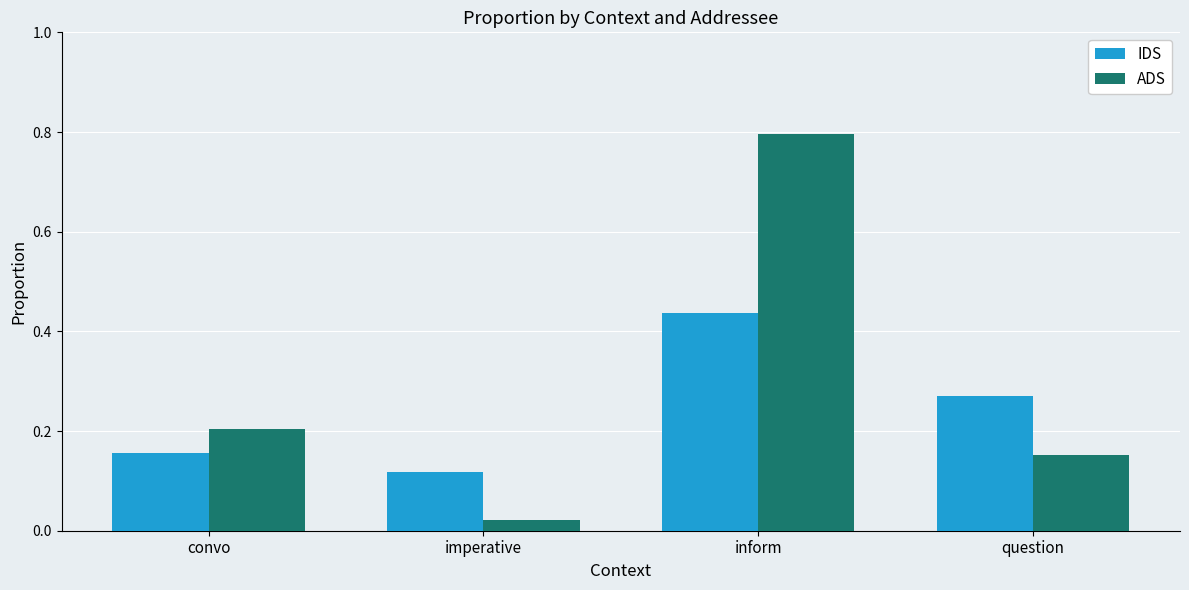

How many groups of bars are there?

4